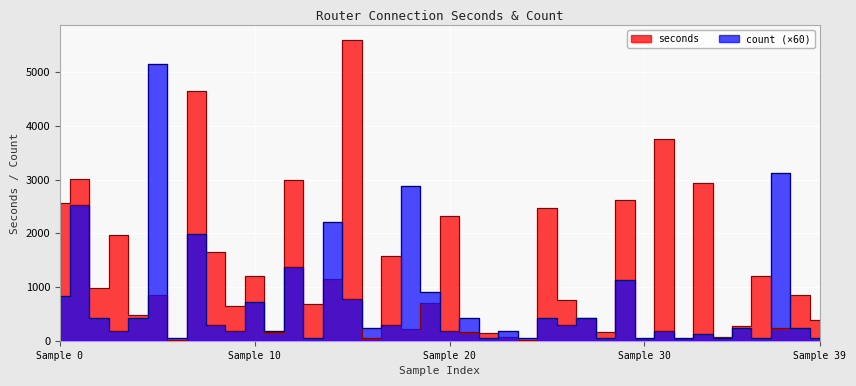

How many data points in count are less than 300?

20